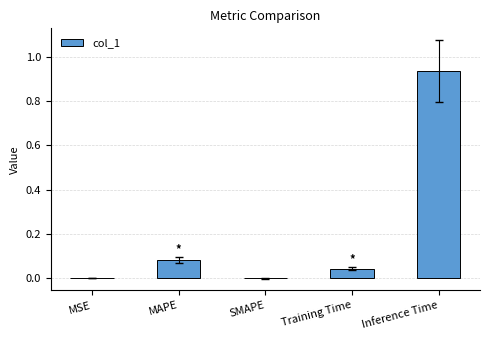

The chart shows a value of 0.0 at Training Time. True or false?

True